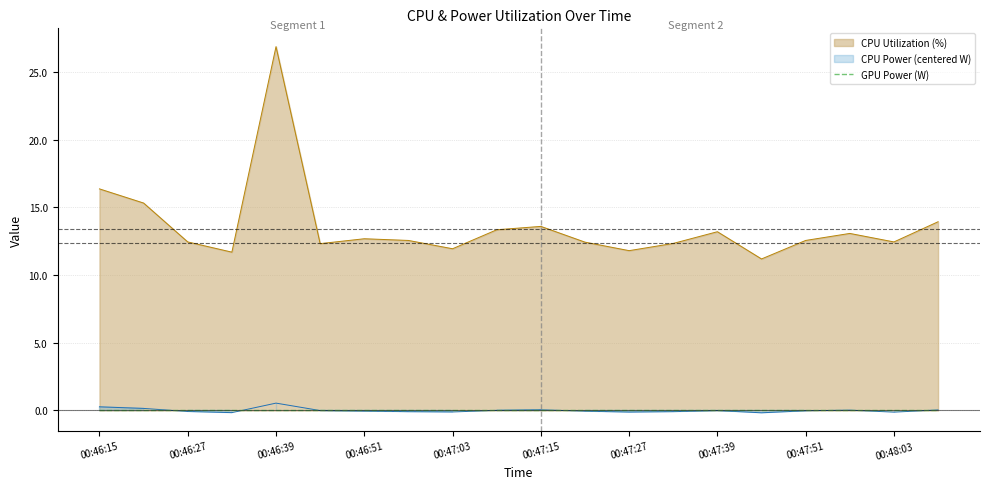

Reading left to right, what are all the values shown in this chart?

CPU Utilization: 16.4	15.3	12.5	11.7	26.9	12.3	12.7	12.6	11.9	13.4	13.6	12.4	11.8	12.3	13.2	11.2	12.6	13.1	12.5	13.9
CPU Power: 0.3	0.2	-0.1	-0.2	0.5	-0.0	-0.0	-0.1	-0.1	0.0	0.0	-0.1	-0.1	-0.1	-0.0	-0.2	-0.0	0.0	-0.1	0.0